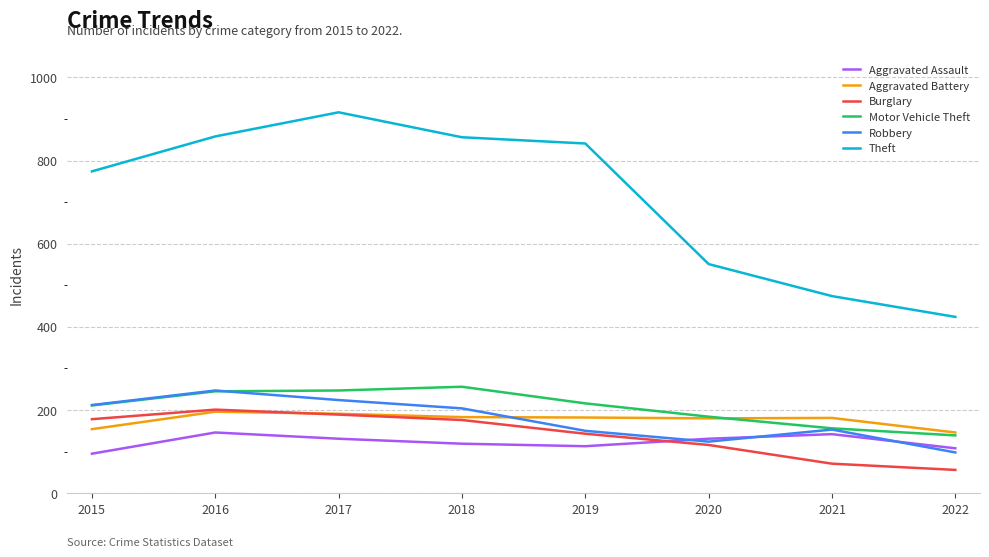

At which category does Theft reach its first local peak?

2017